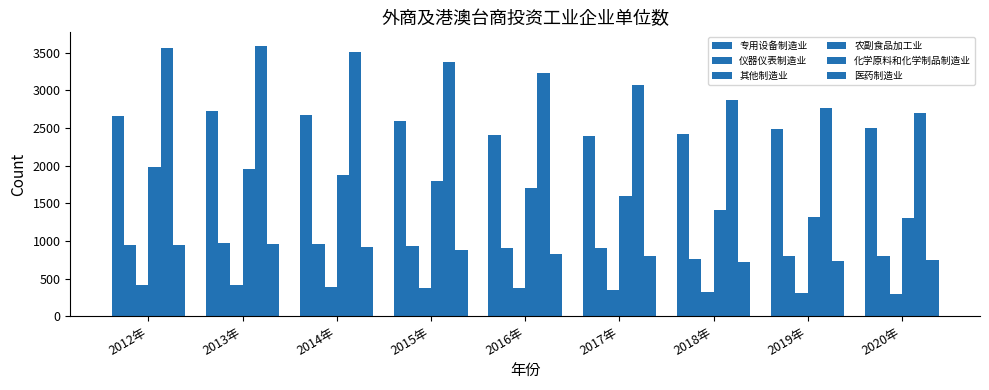

How many groups of bars are there?

9